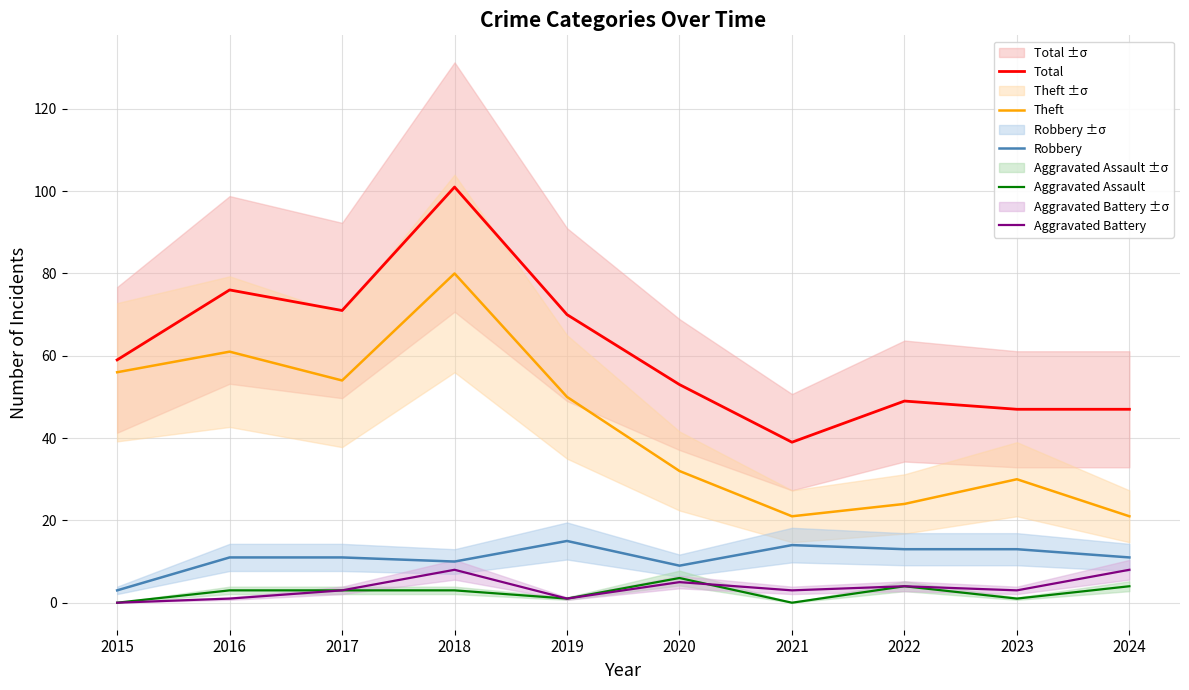

The value of Theft at 2015 is 95. True or false?

False